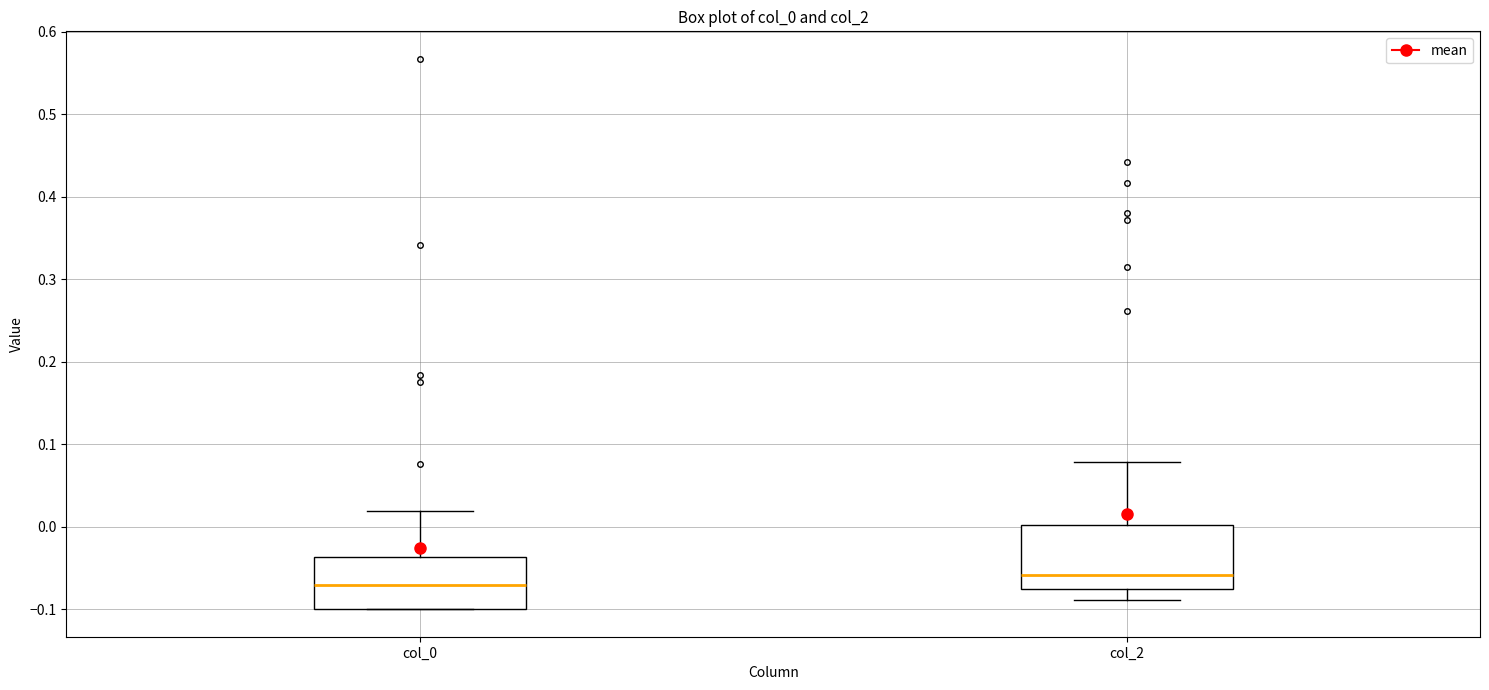

Reading left to right, read every box against the y-axis: the position of its median line, the range the box covers, and the ends of its whiskers. The values are not printed on the chart, so give them approximately, as read against the axis.

col_0: median -0.07, box -0.10 to -0.04, whiskers -0.10 to 0.02
col_2: median -0.06, box -0.08 to 0.00, whiskers -0.09 to 0.08